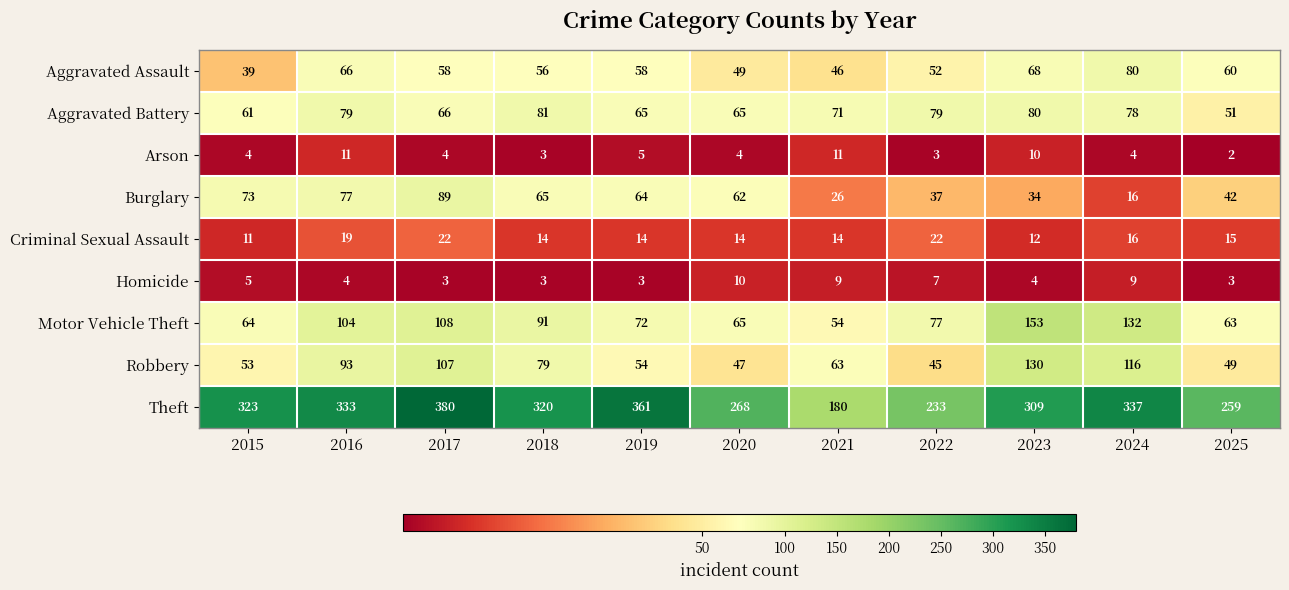

Where does the Criminal Sexual Assault series first go above 14?

2016